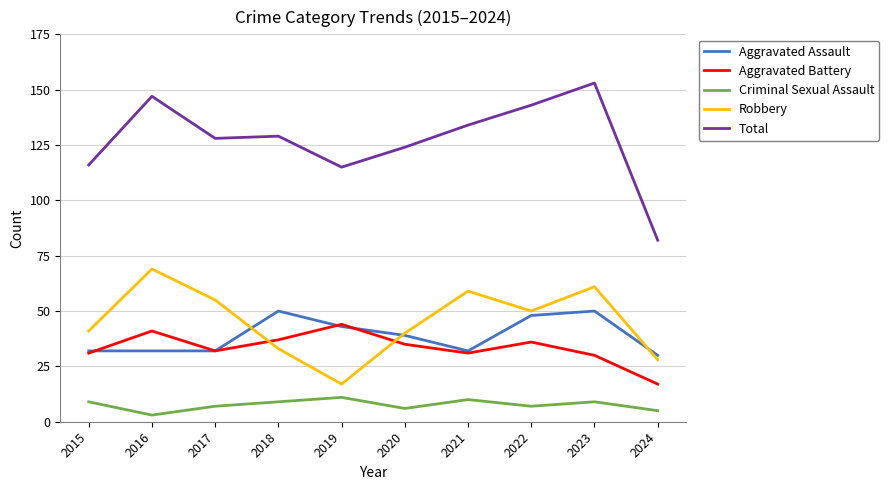

What is the minimum value shown in the chart?

3